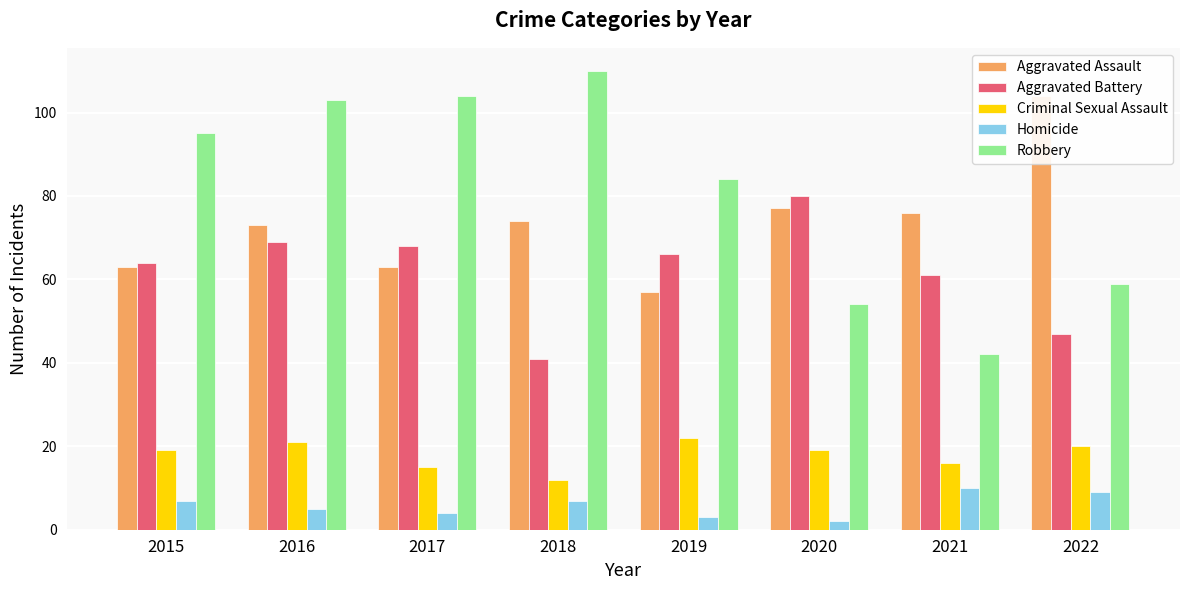

What is the approximate value of Robbery at 2021, to the nearest 5?

40